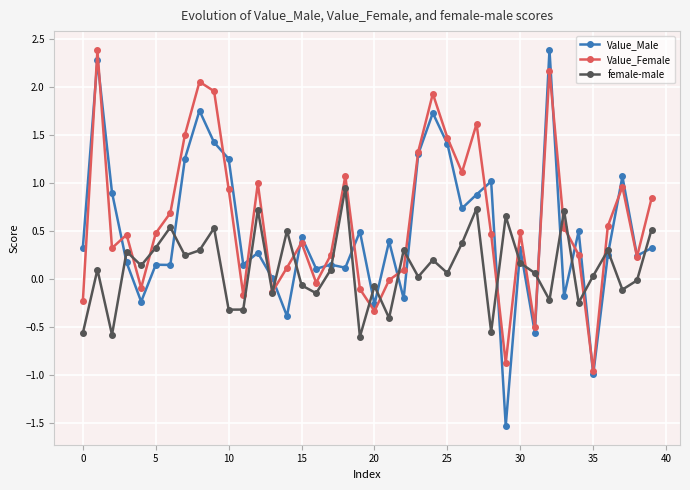

True or false: Value_Male has more than 1 interior local peaks.

True